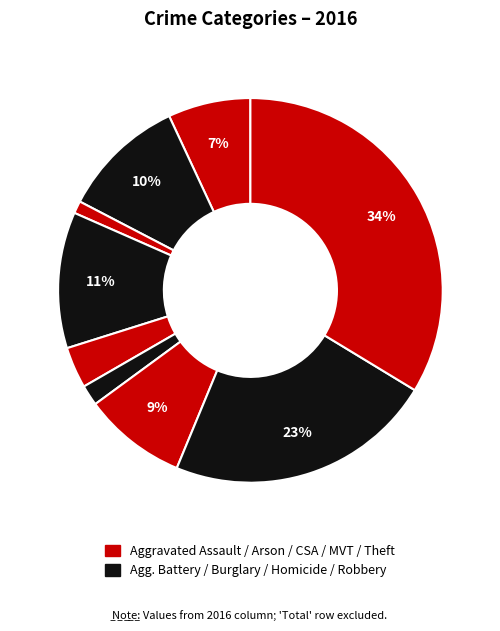

Rank the categories by value from lowest to highest.

Arson, Homicide, Criminal Sexual Assault, Aggravated Assault, Motor Vehicle Theft, Aggravated Battery, Burglary, Robbery, Theft